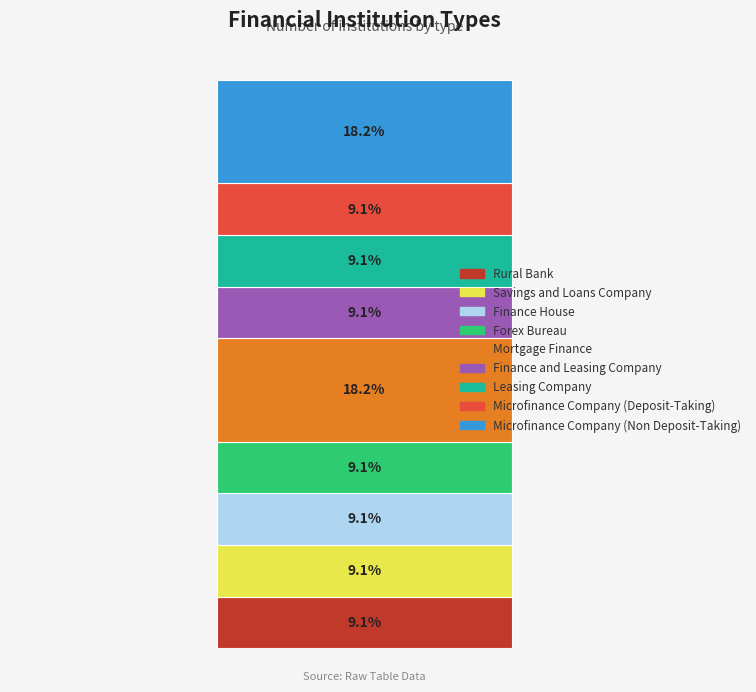

What are all the series names shown in the legend?

Rural Bank, Savings and Loans Company, Finance House, Forex Bureau, Mortgage Finance, Finance and Leasing Company, Leasing Company, Microfinance Company (Deposit-Taking), Microfinance Company (Non Deposit-Taking)